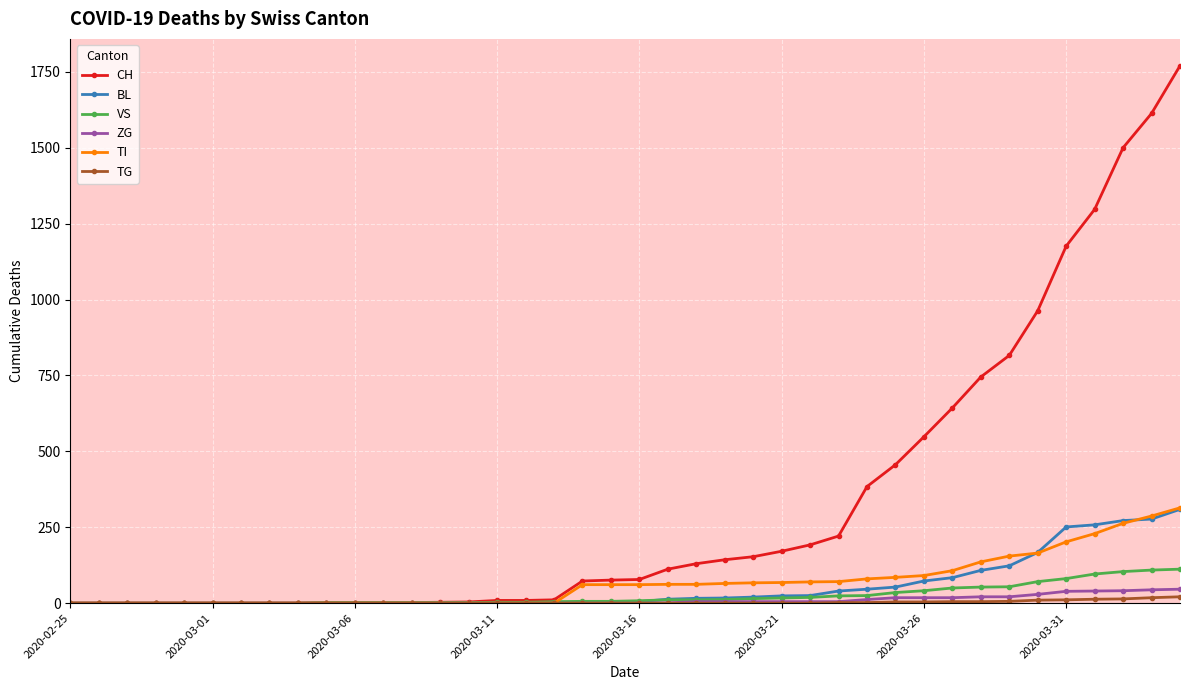

Which series has the largest range (max minus min)?

CH